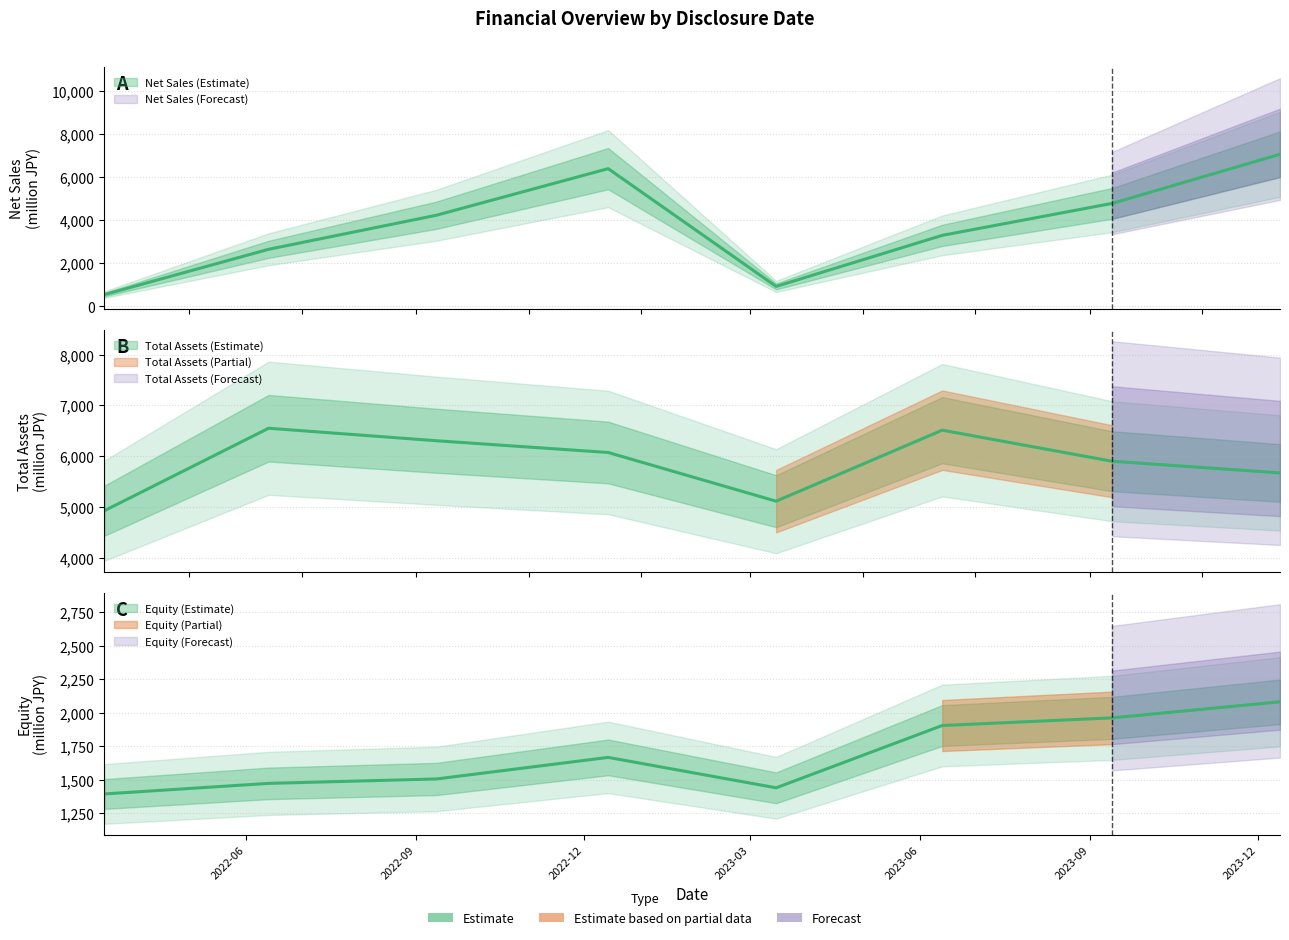

Reading left to right, extract all data points from this chart.

NetSales: 2022-03-16=545	2022-06-13=2648	2022-09-12=4231	2022-12-14=6393	2023-03-15=925	2023-06-13=3296	2023-09-13=4779	2023-12-13=7061
TotalAssets: 2022-03-16=4928	2022-06-13=6551	2022-09-12=6305	2022-12-14=6074	2023-03-15=5116	2023-06-13=6513	2023-09-13=5902	2023-12-13=5672
Equity: 2022-03-16=1394	2022-06-13=1473	2022-09-12=1506	2022-12-14=1667	2023-03-15=1440	2023-06-13=1905	2023-09-13=1962	2023-12-13=2082